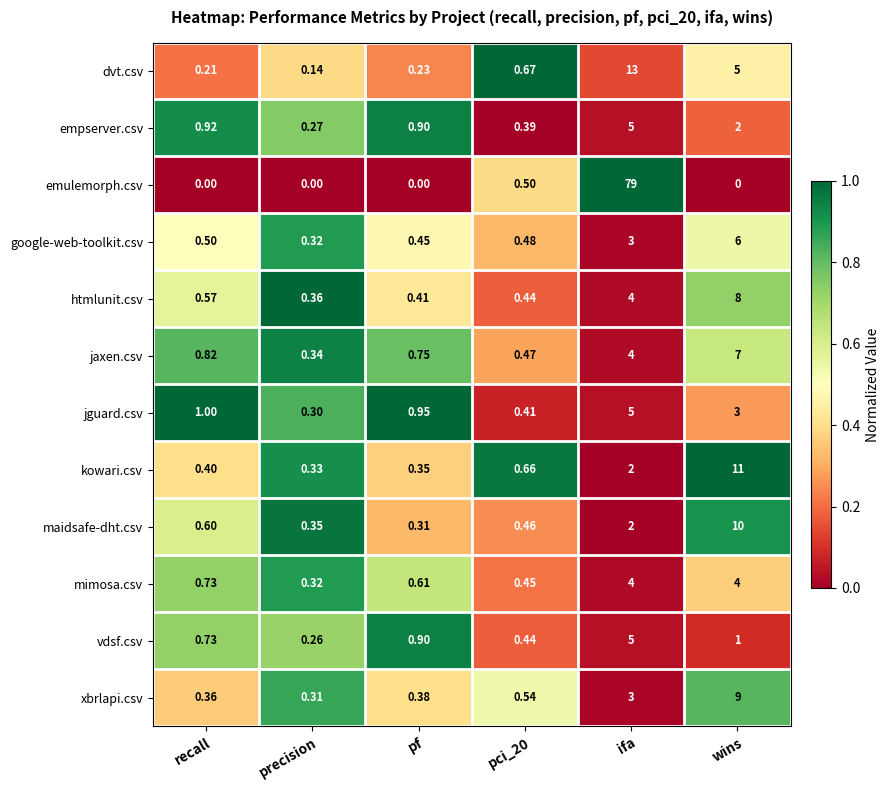

Where is mimosa.csv nearest to the value 2?

recall